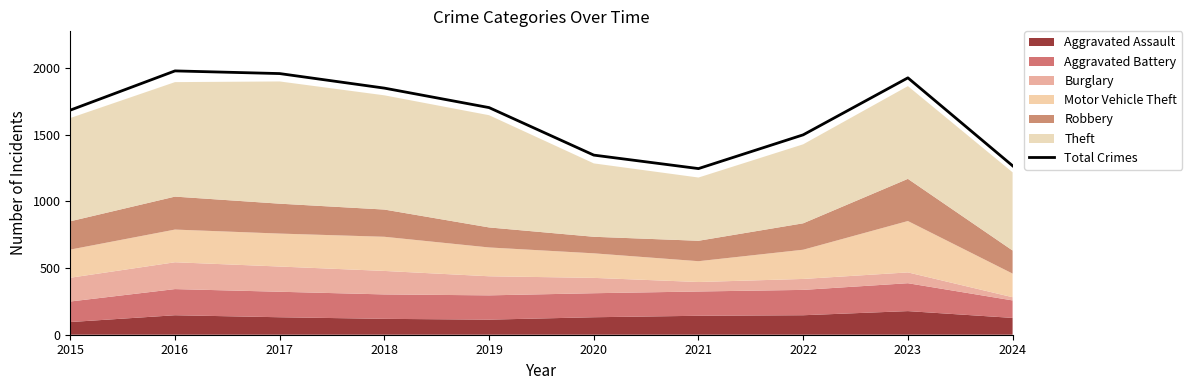

How many points are higher than both their immediate neighbors (excluding endpoints)?

2